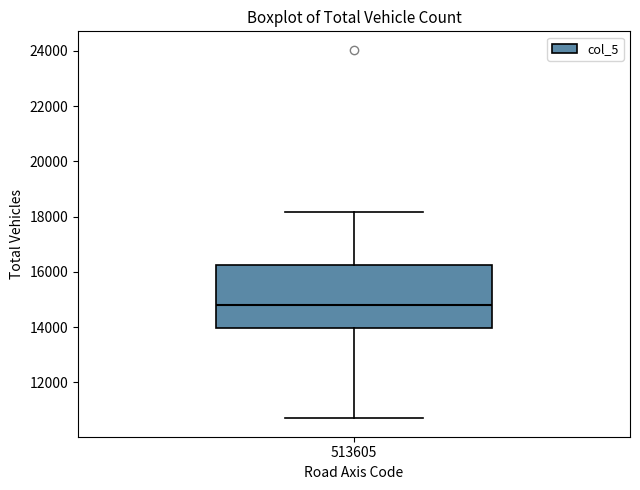

Where is the upper edge of the box at x = 513605 on the y-axis? The values are not printed on the chart, so give them approximately, as read against the axis.

16200